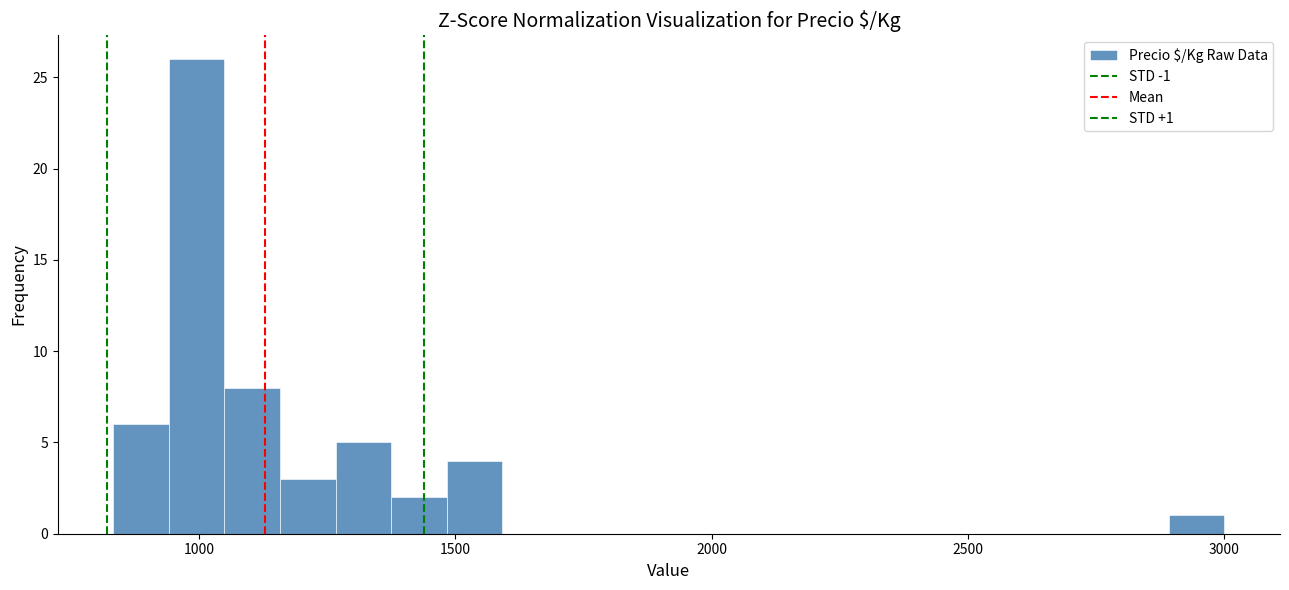

Read against the x-axis, roughly where is the centre of the tallest bar?

1000